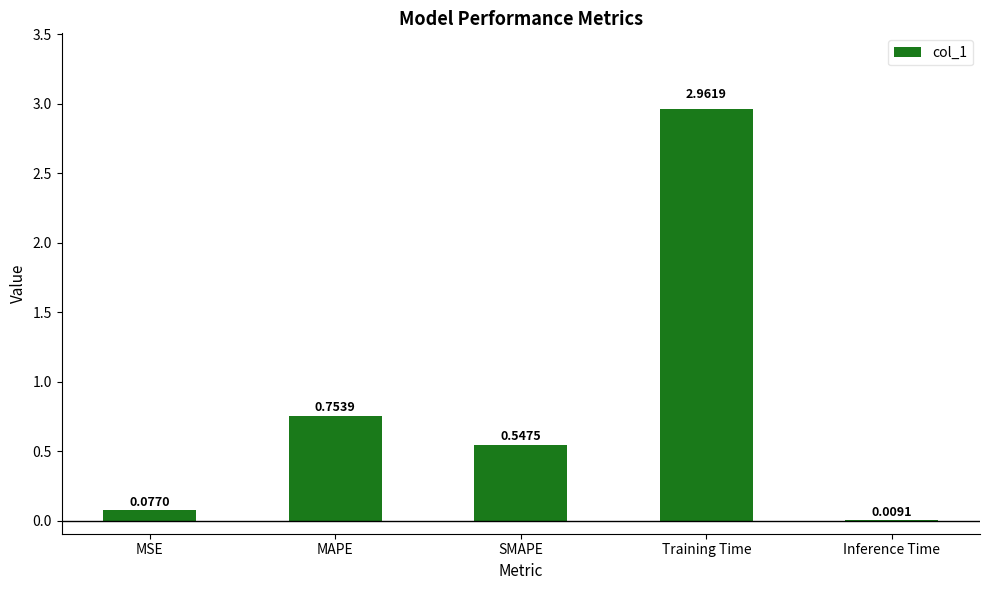

At which label is the value closest to 1?

MAPE